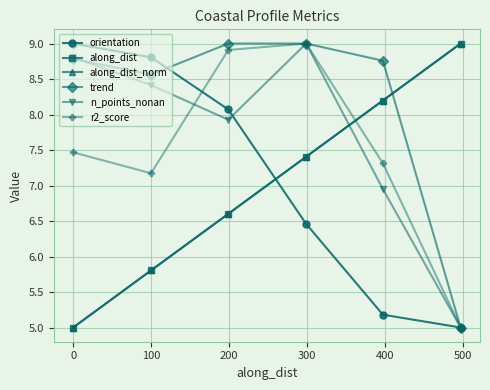

Where does the r2_score series first go above 7?

0